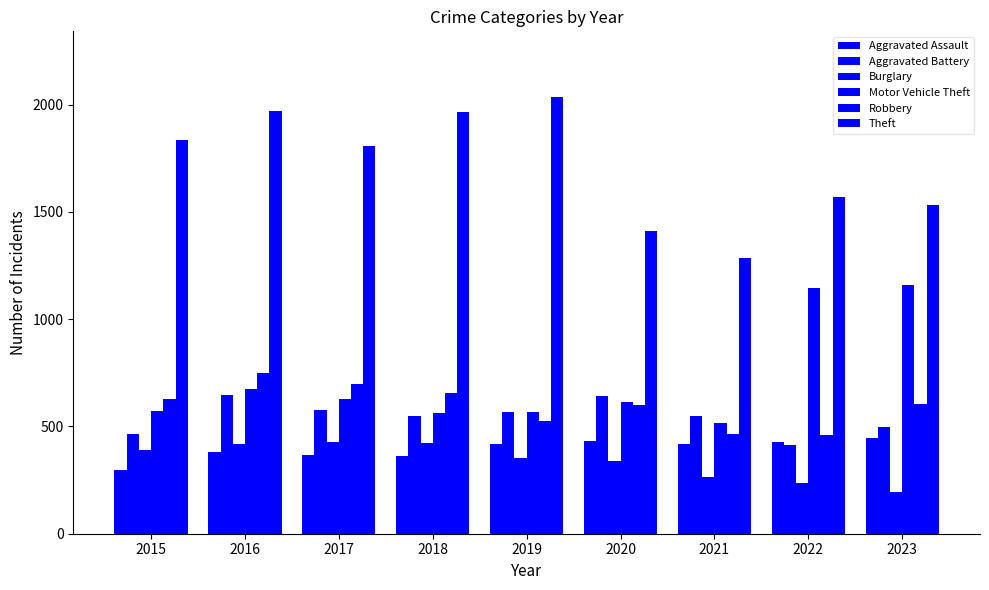

What is the difference between the maximum and second lowest values in the Robbery series?

283